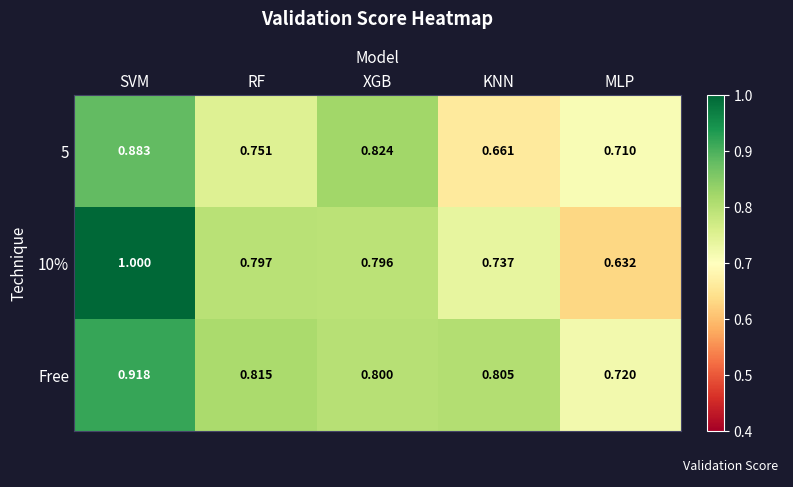

List the labels in order of 5 value, smallest first.

KNN, MLP, RF, XGB, SVM